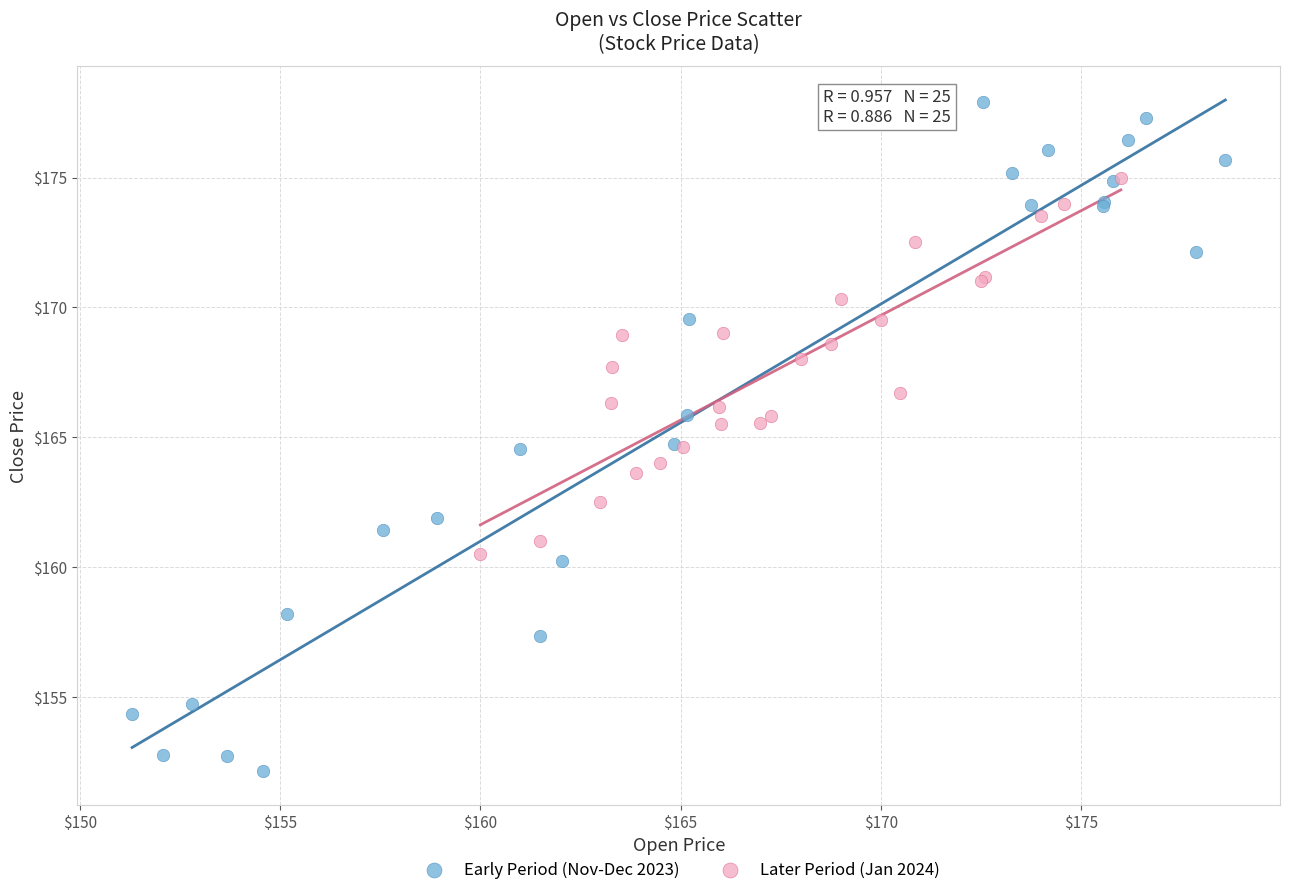

What are all the series names shown in the legend?

Early Period (Nov-Dec 2023), Later Period (Jan 2024)